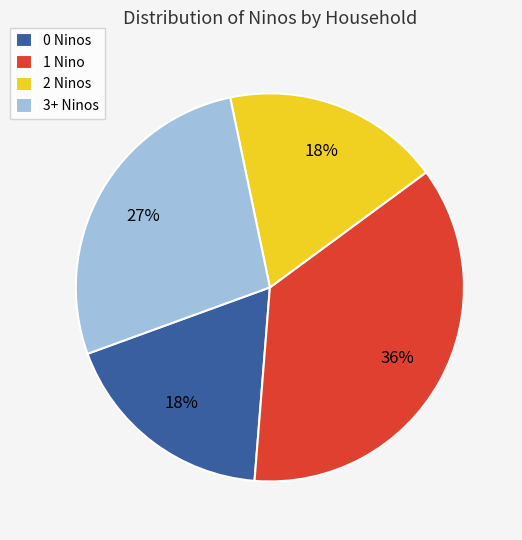

Does 1 Nino account for over 50% of the chart?

No